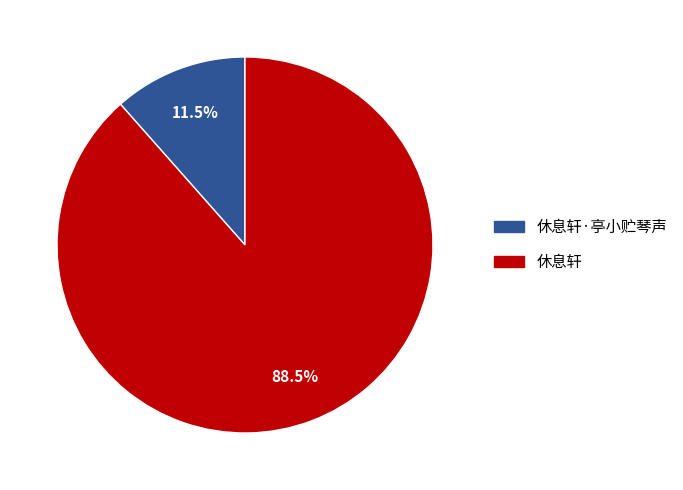

What is the largest slice in the pie chart?

休息轩